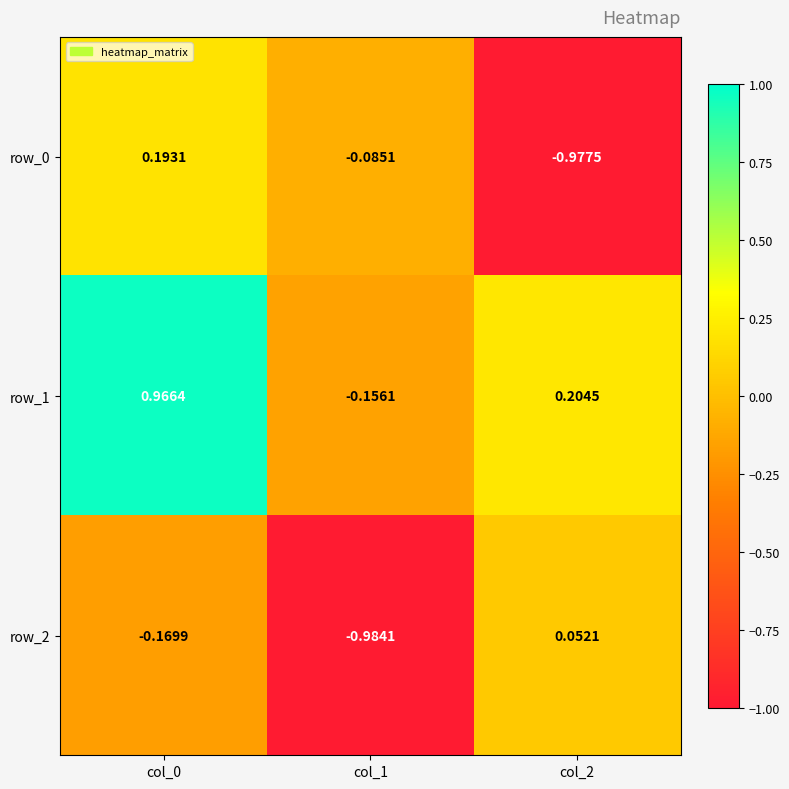

What is the difference between the maximum and minimum values in the row_0 series?

1.2